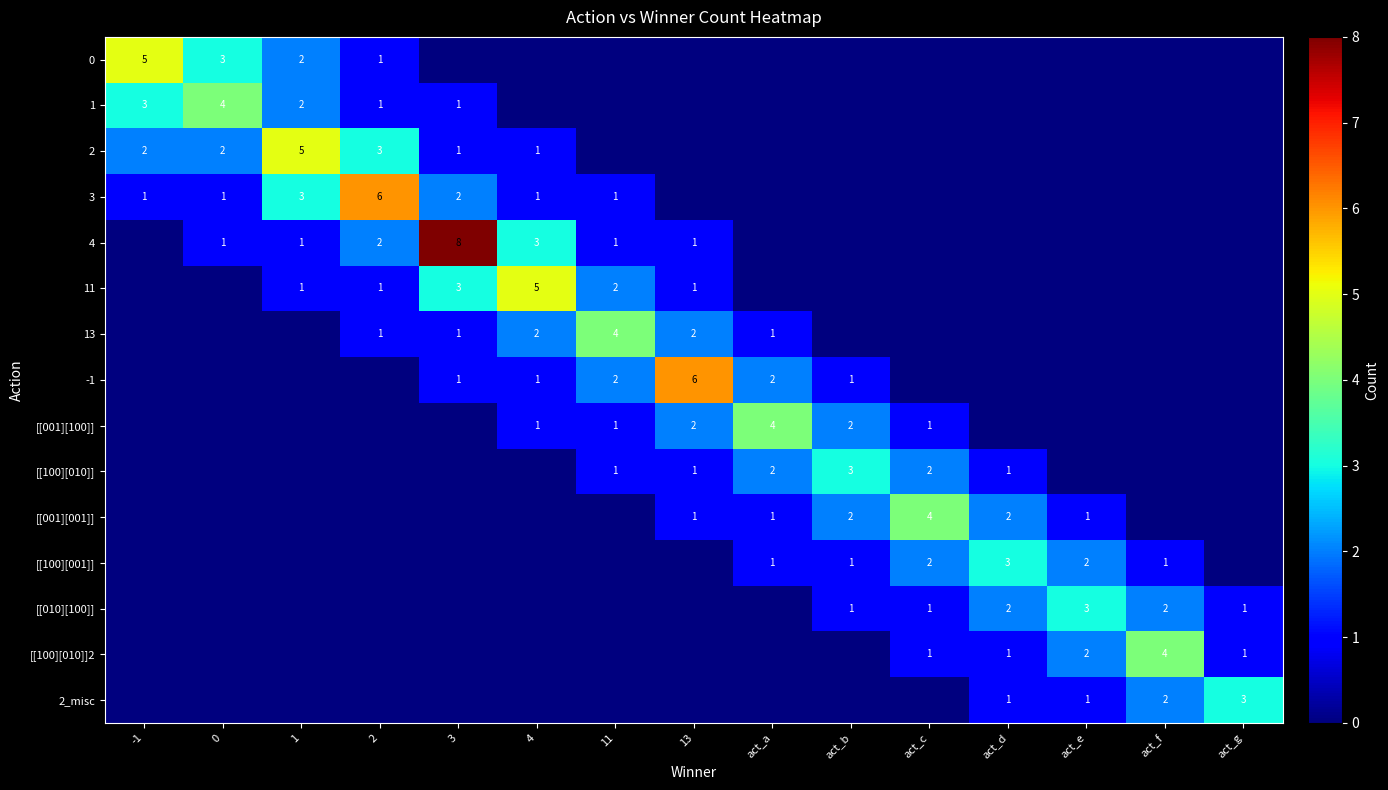

The [[100][010]] series shows 1 at 11. True or false?

True